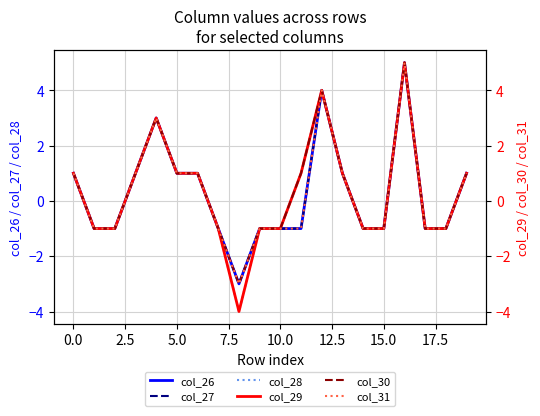

The col_31 series shows -2 at 17. True or false?

False